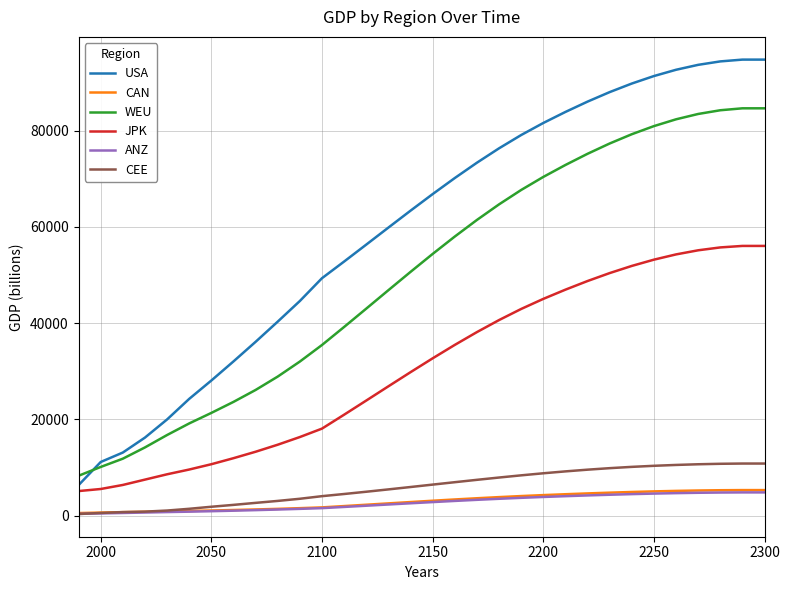

Which series has the widest spread of values?

USA